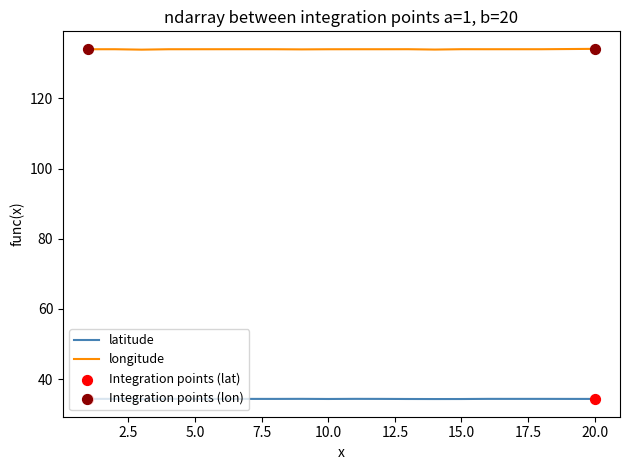

Which series has the largest total across all categories?

longitude